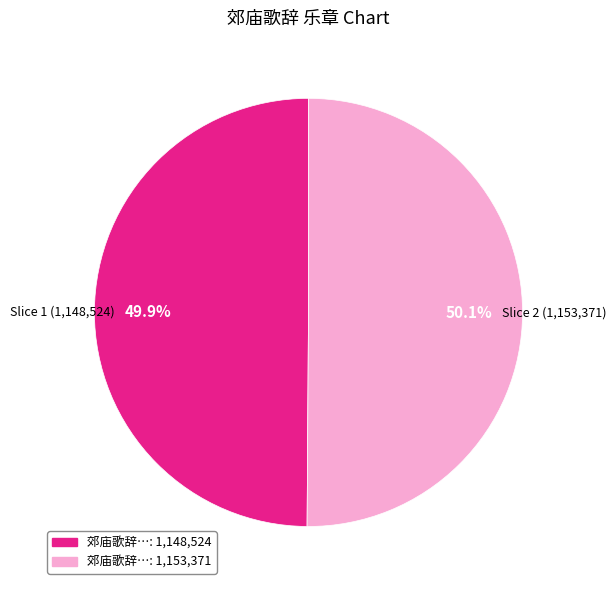

Does any single category account for the majority?

Yes